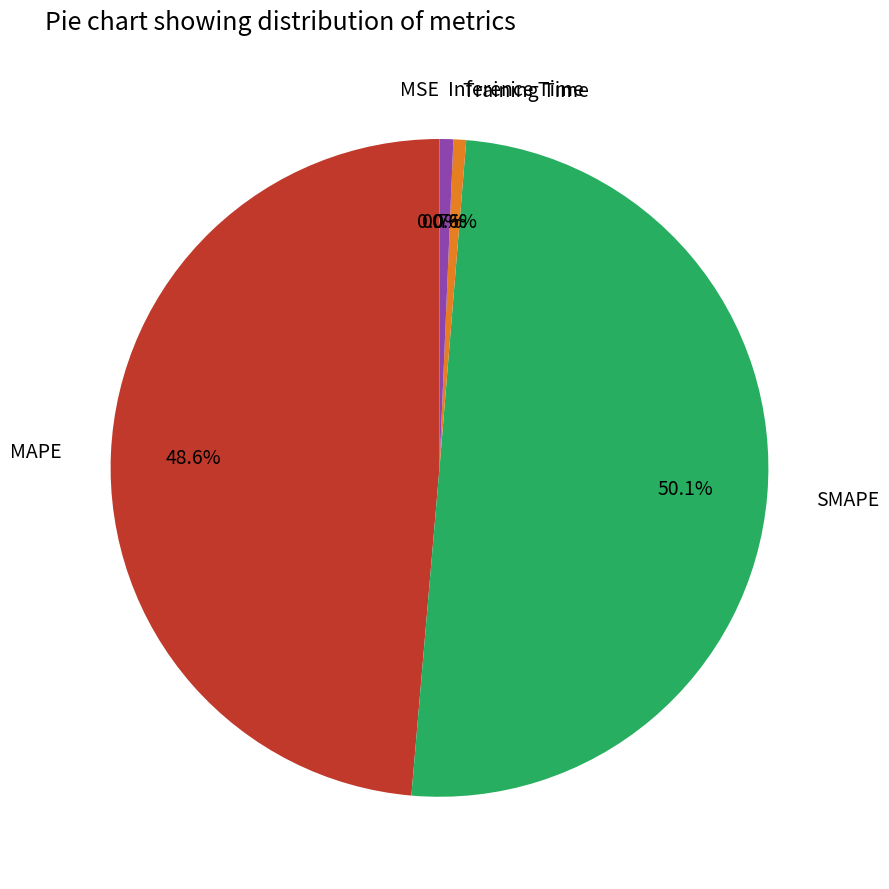

Is the sum of Inference Time and Training Time greater than half?

No